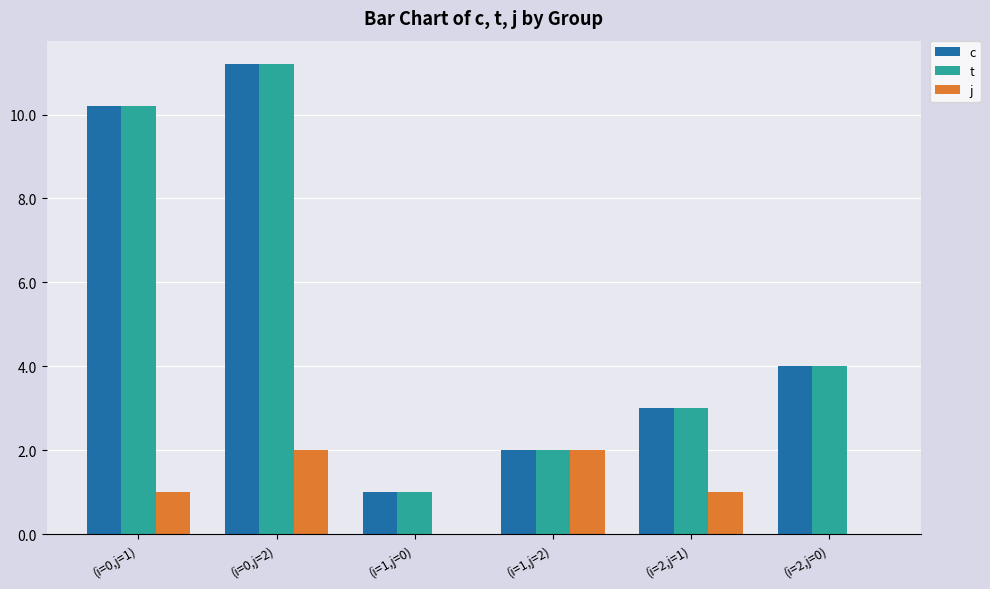

What is the highest value of the j series?

2.0